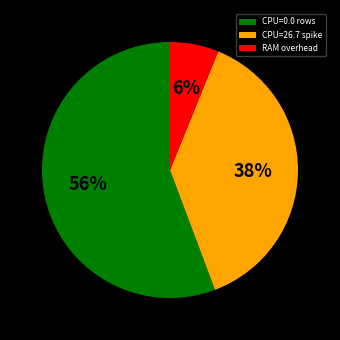

To the nearest percent, what is the combined percentage of CPU=0.0 rows and CPU=26.7 spike?

94%